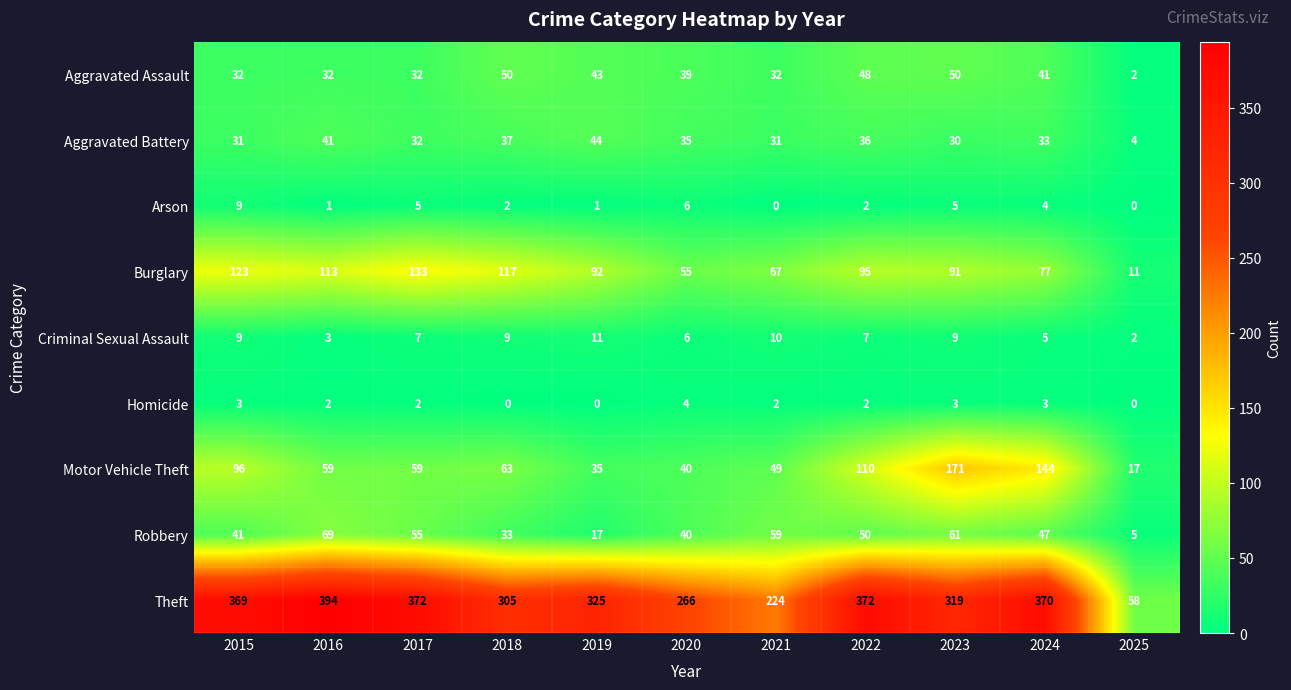

How many values in the Aggravated Battery series are below 33?

5